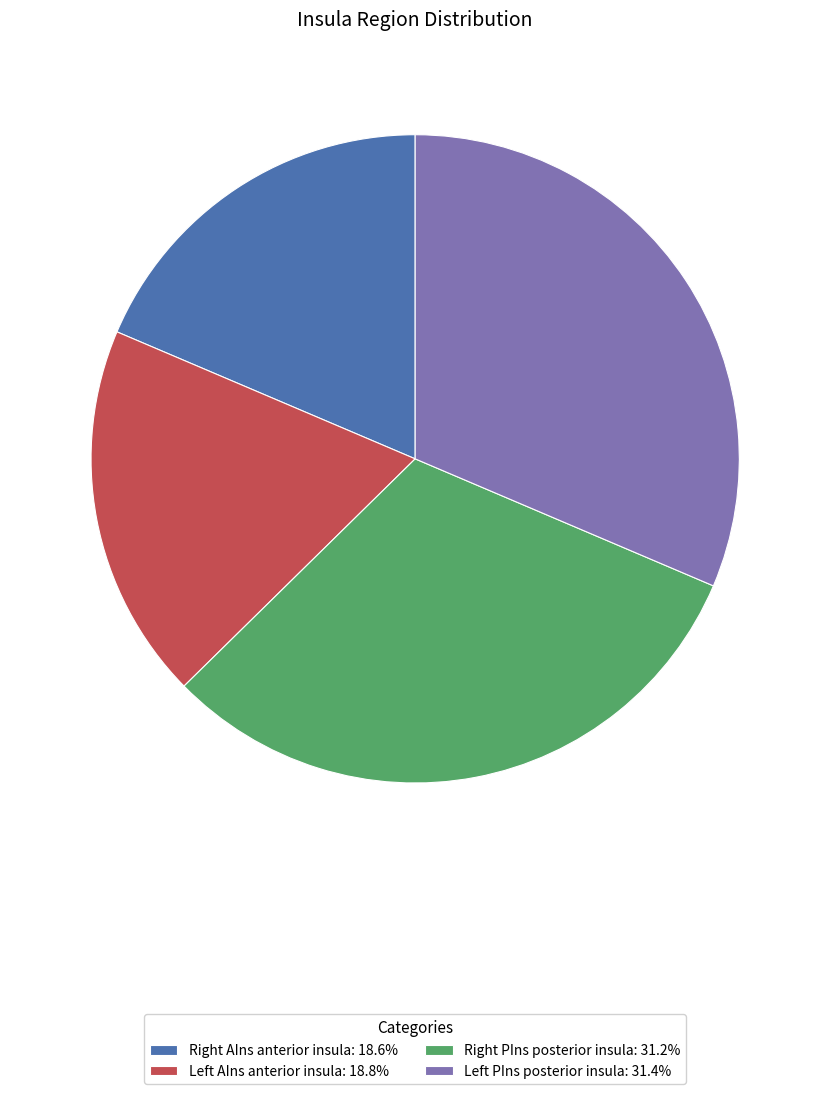

Is there a majority slice in this chart?

No